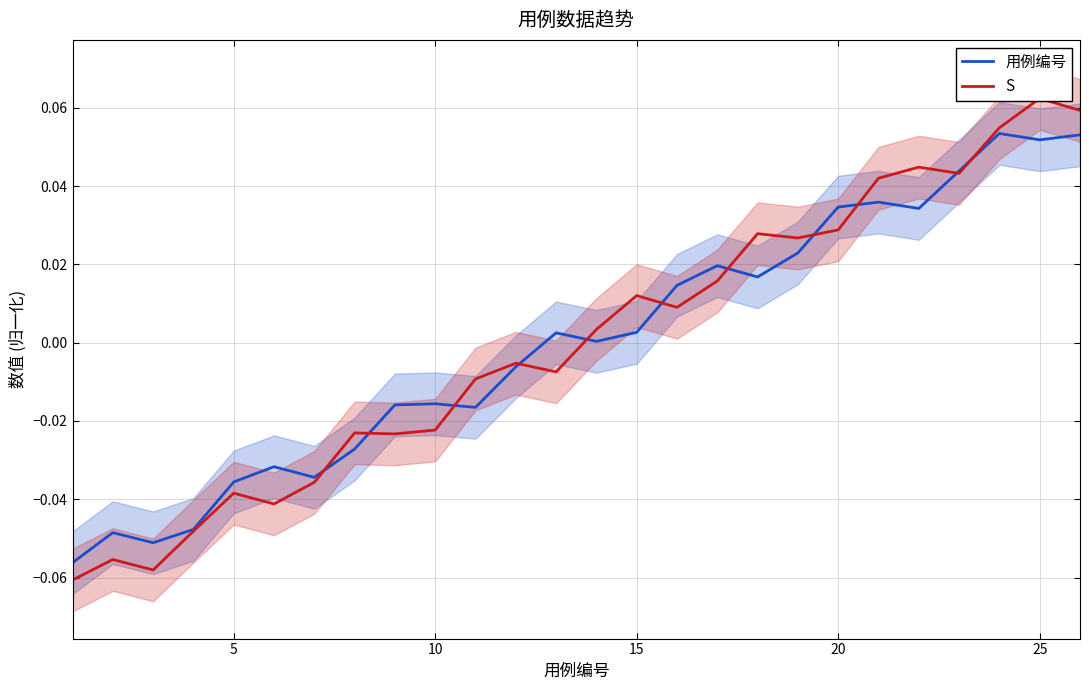

How many intersections are there between 用例编号 and S?

11